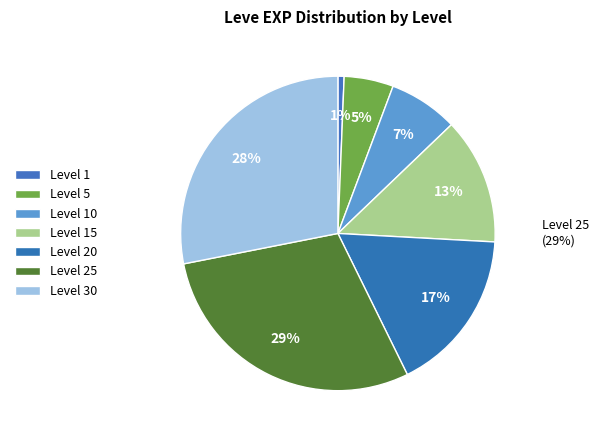

How many slices are in this pie chart?

7